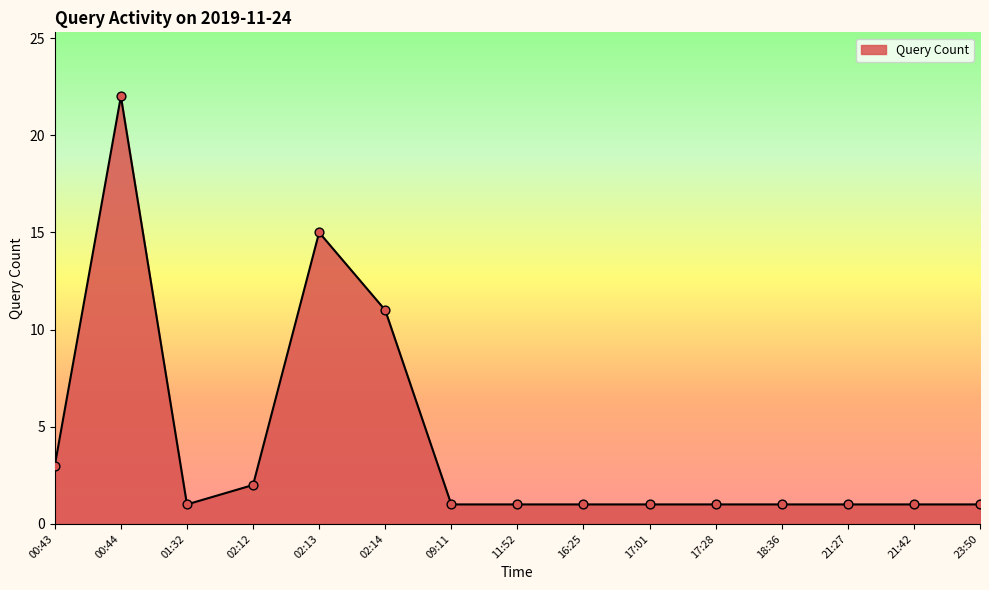

What is the change in value from 02:13 to 17:28?

-14